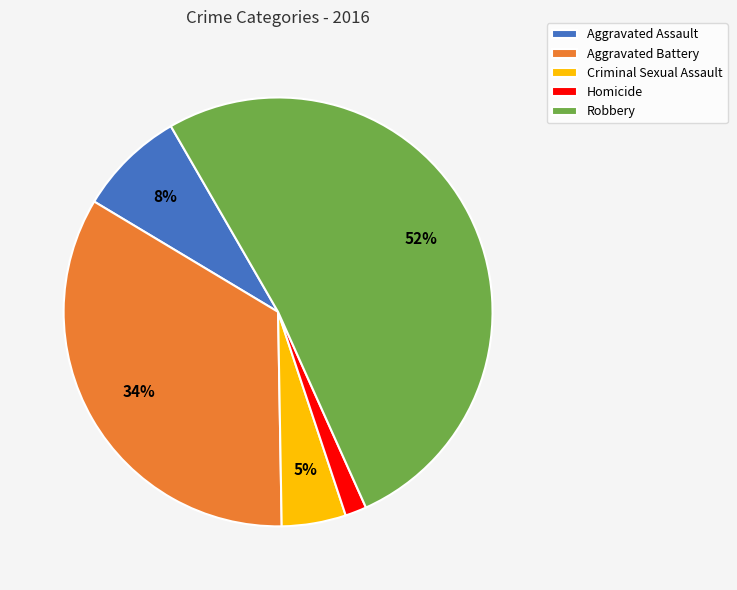

Rank the categories by value from highest to lowest.

Robbery, Aggravated Battery, Aggravated Assault, Criminal Sexual Assault, Homicide